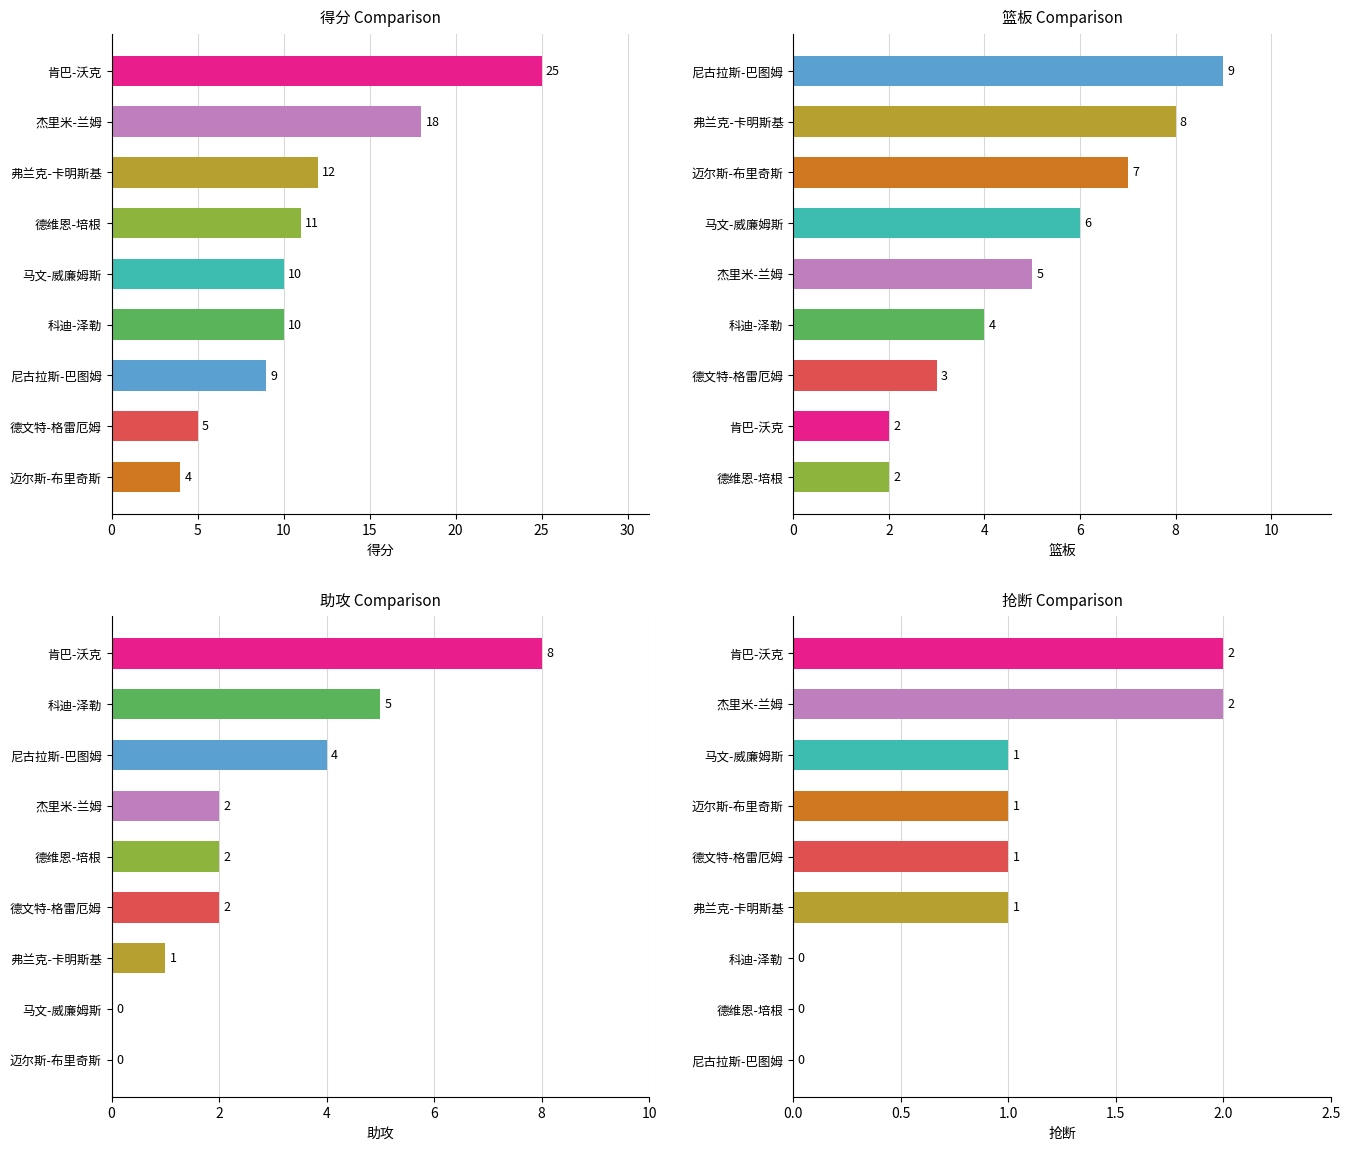

The value of 助攻 at 弗兰克-卡明斯基 is 2. True or false?

False